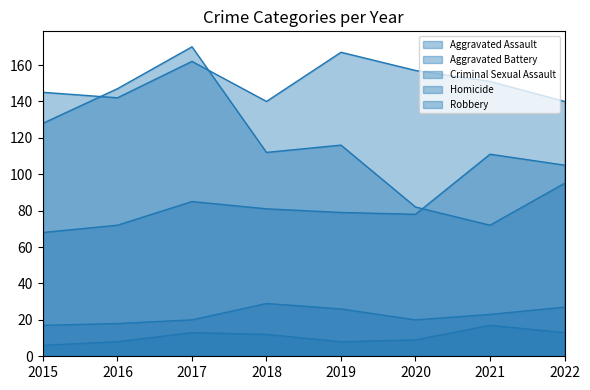

True or false: Criminal Sexual Assault and Homicide cross at least once.

False